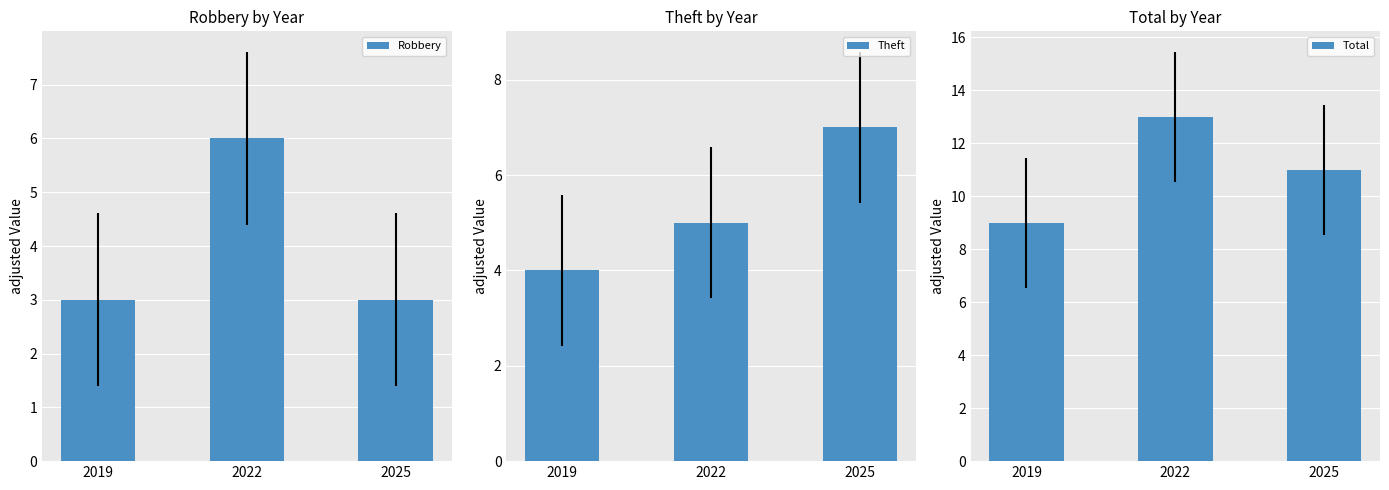

How many Robbery values are between 3 and 6?

3